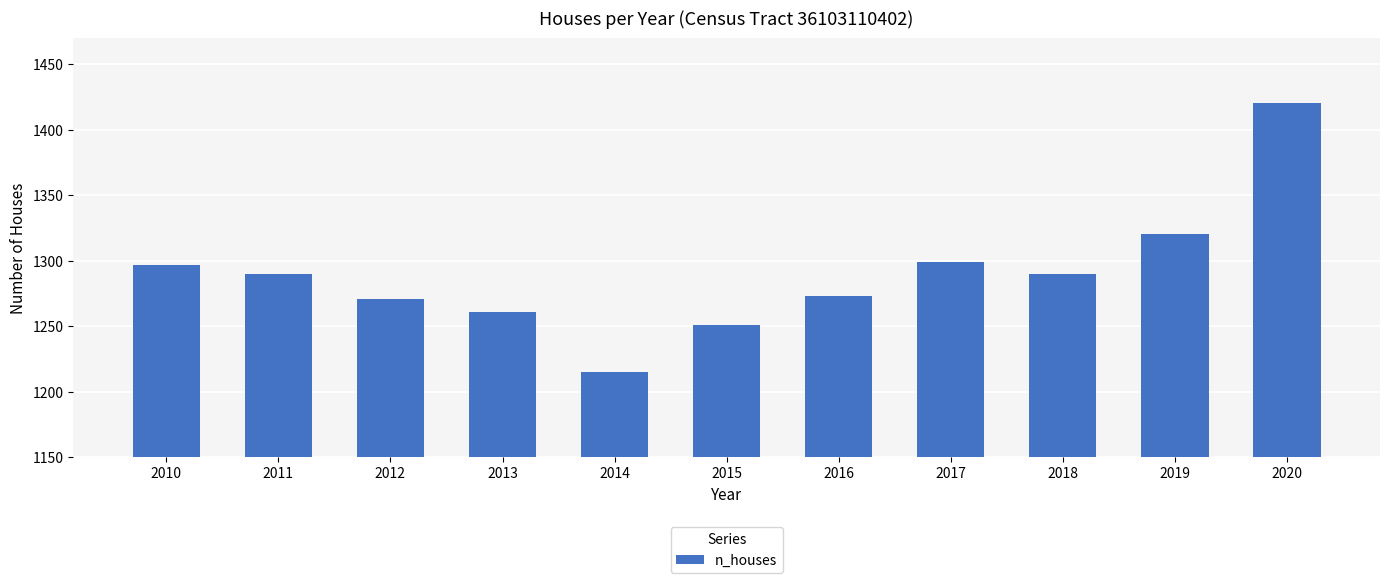

Which category has the lowest value across all series?

2014